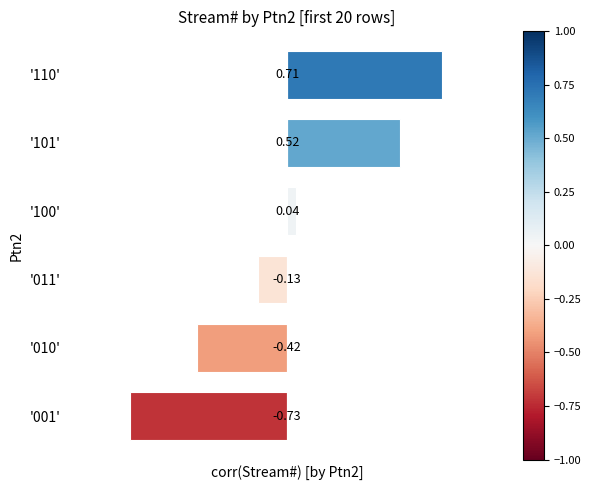

Rank the categories by value from highest to lowest.

'110', '101', '100', '011', '010', '001'